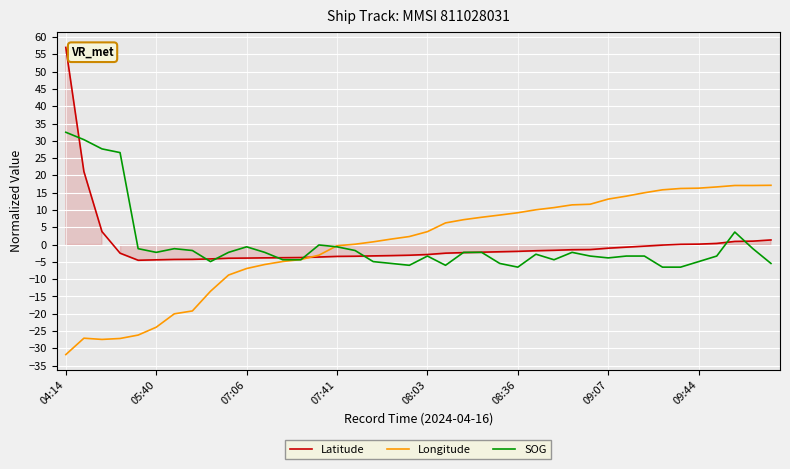

Where do Latitude and Longitude first cross each other?

13 and 14